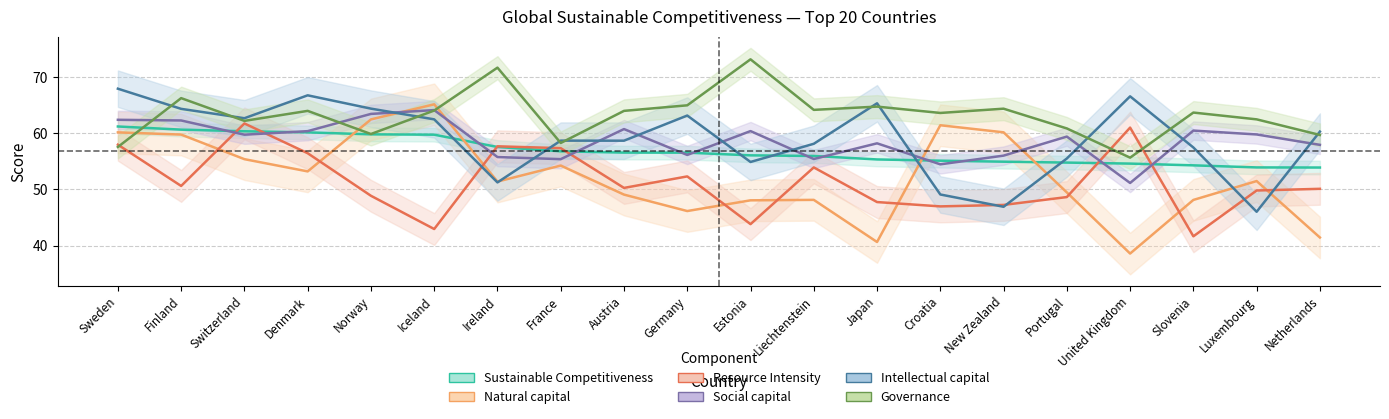

Rank the series at Ireland from lowest to highest value.

Intellectual capital, Natural capital, Social capital, Sustainable Competitiveness, Resource Intensity, Governance